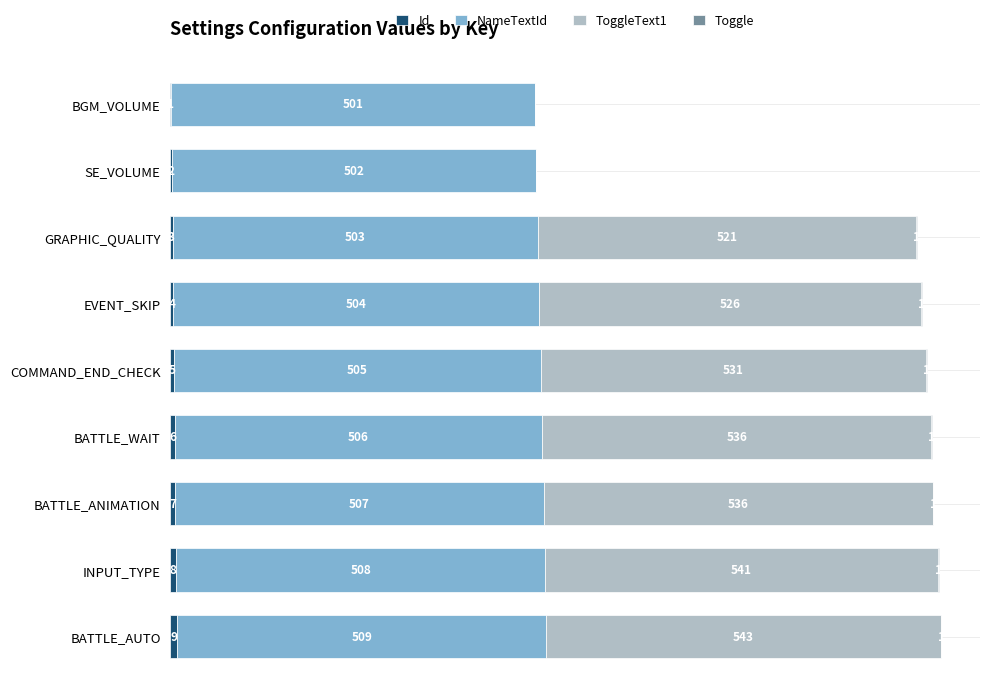

At which category is the sum across all series the highest?

BATTLE_AUTO